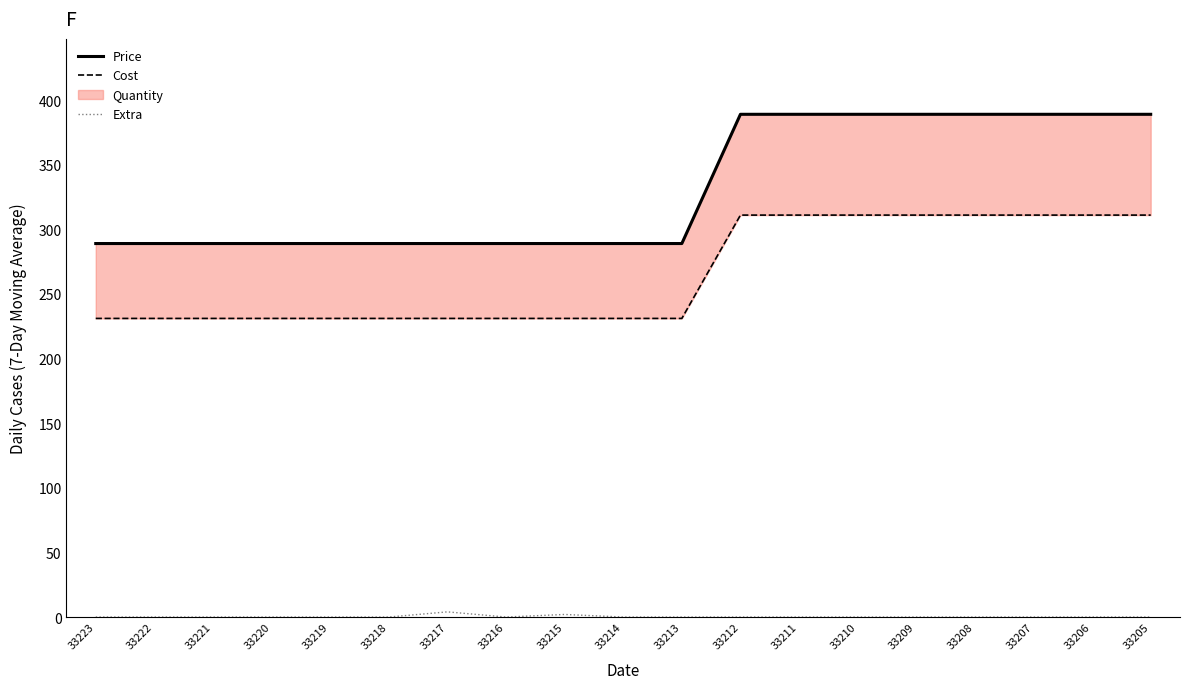

Between 33222 and 33221, which is larger?

33222